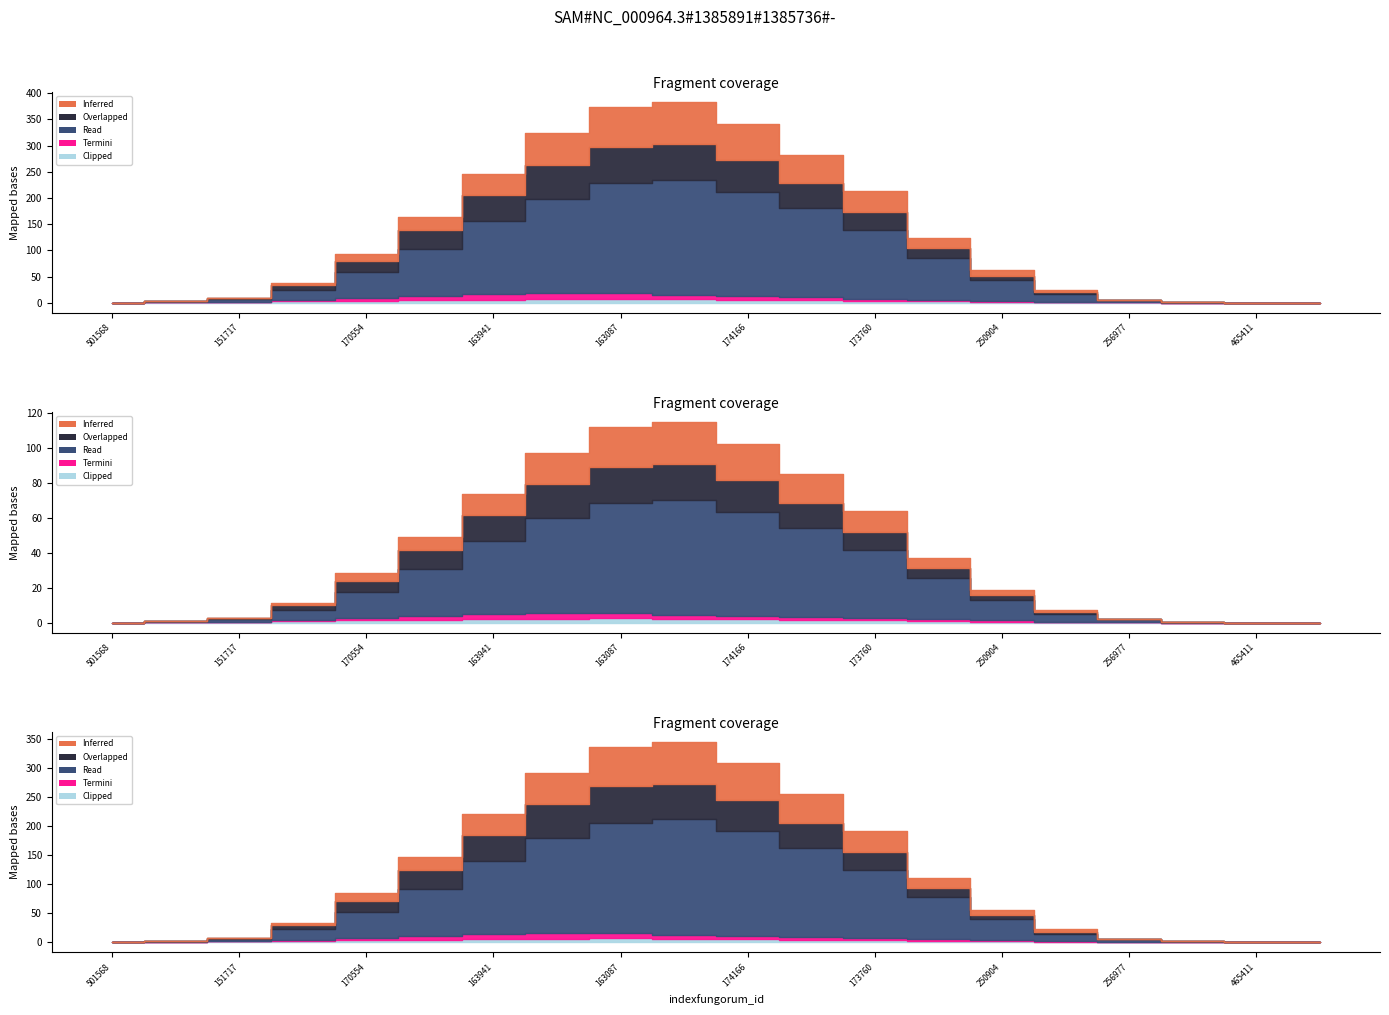

Is it true that Clipped equals 3 at 170701?

True